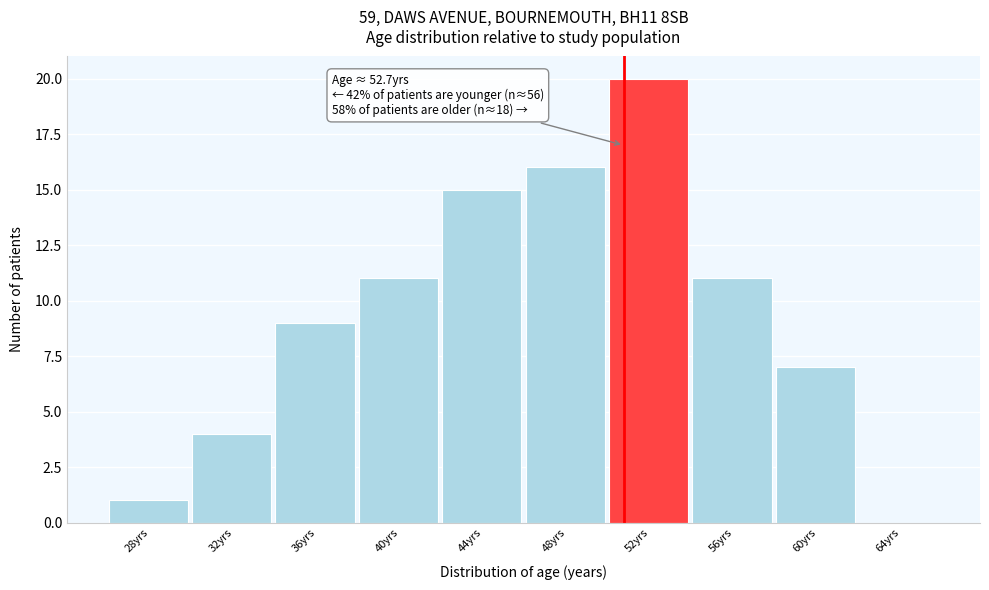

Reading left to right, extract all data points from this chart.

28yrs=1	32yrs=4	36yrs=9	40yrs=11	44yrs=15	48yrs=16	52yrs=20	56yrs=11	60yrs=7	64yrs=0